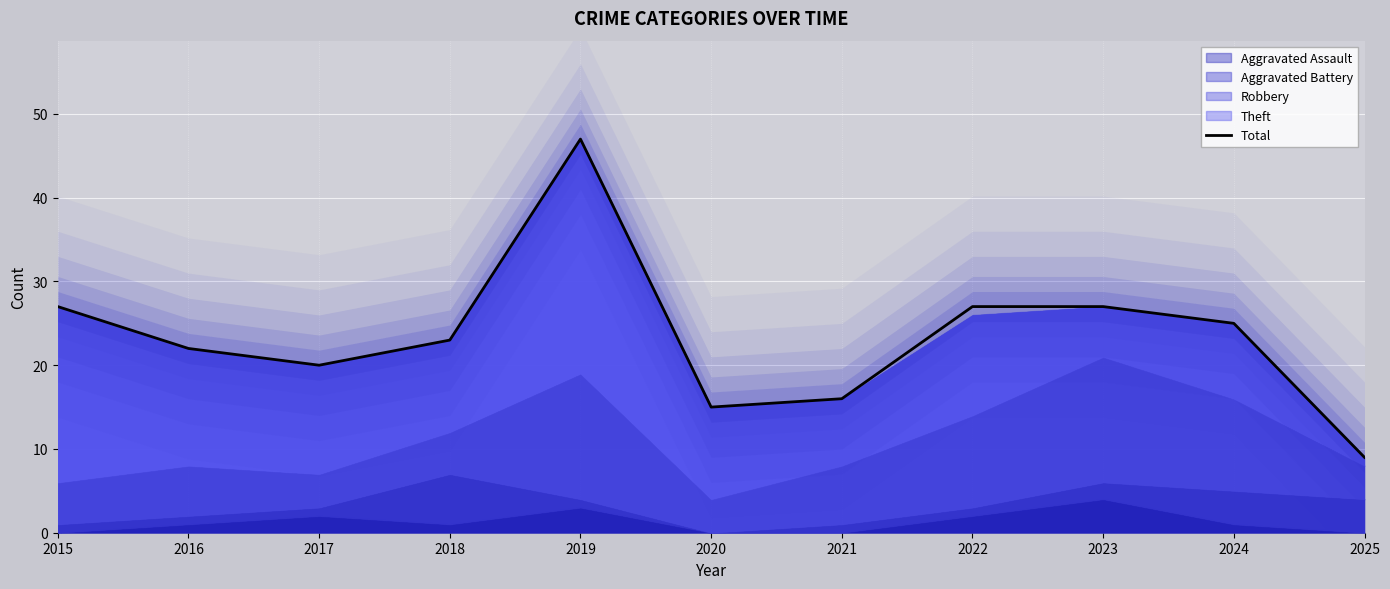

What is the minimum value shown in the chart?

9